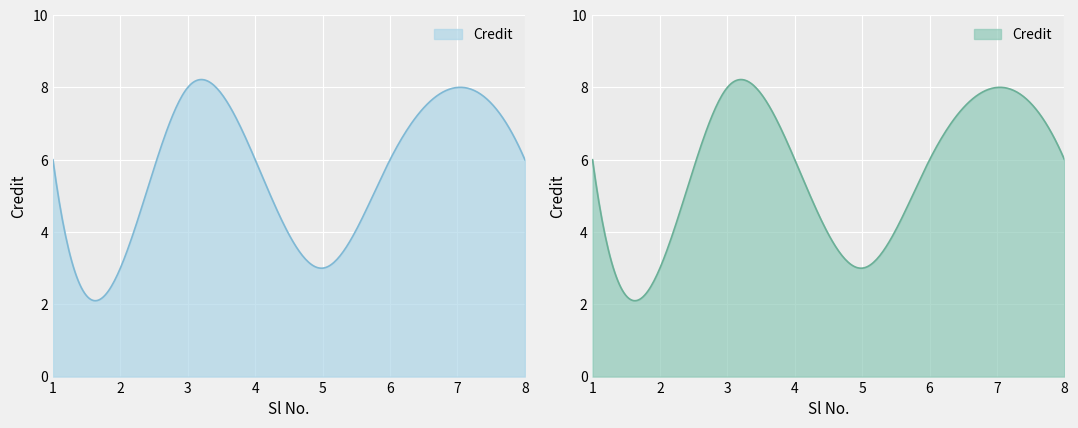

The value at 4 is 6. True or false?

True